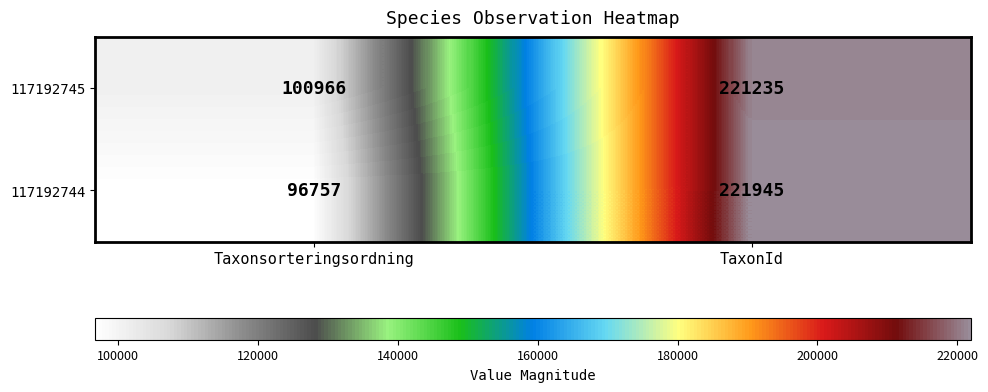

Which series has the largest range (max minus min)?

117192744